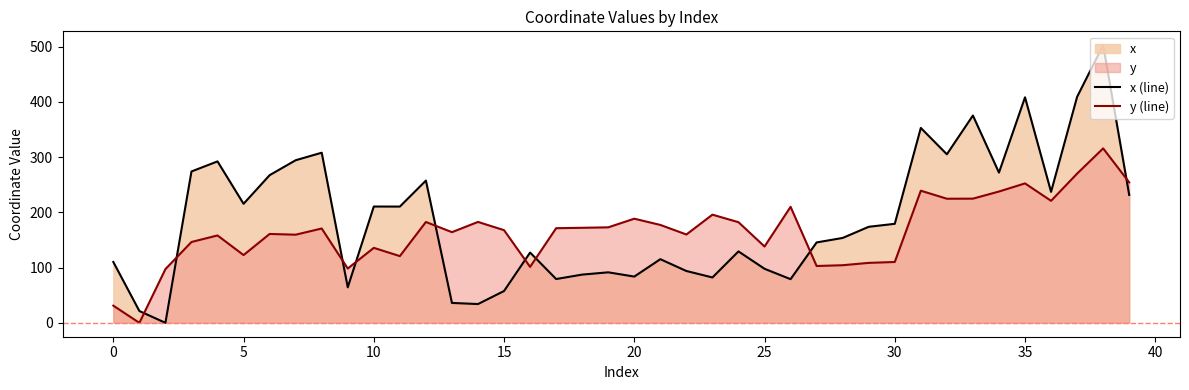

What is the total value across all series at 0?

141.3